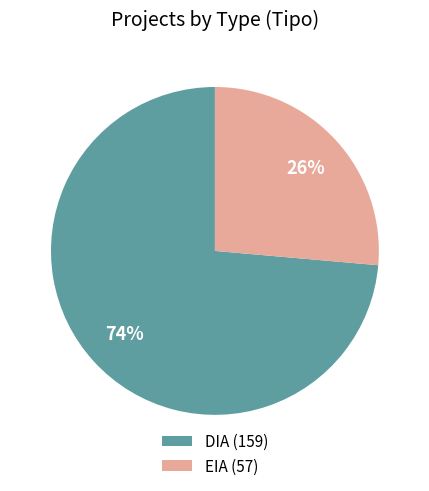

Rank the categories by value from lowest to highest.

EIA, DIA